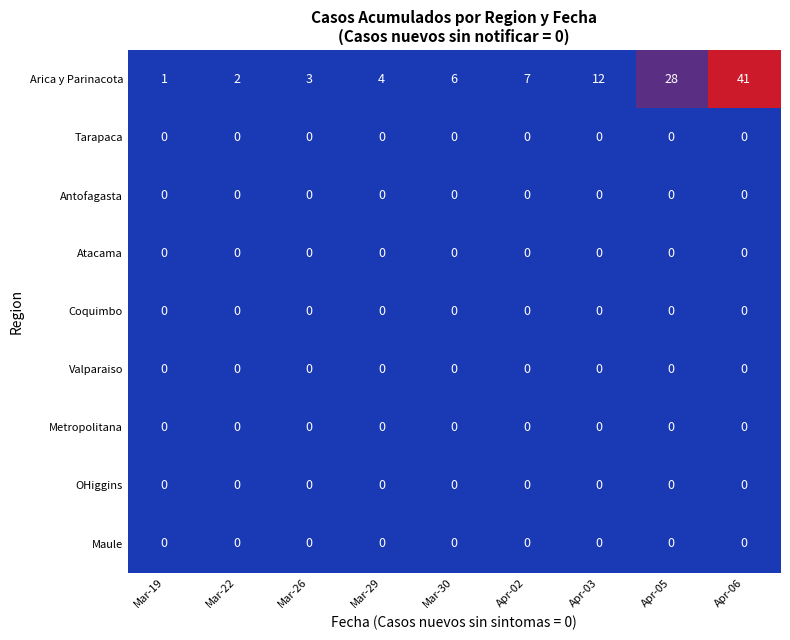

Which series changed the most between Mar-29 and Mar-30?

Arica y Parinacota